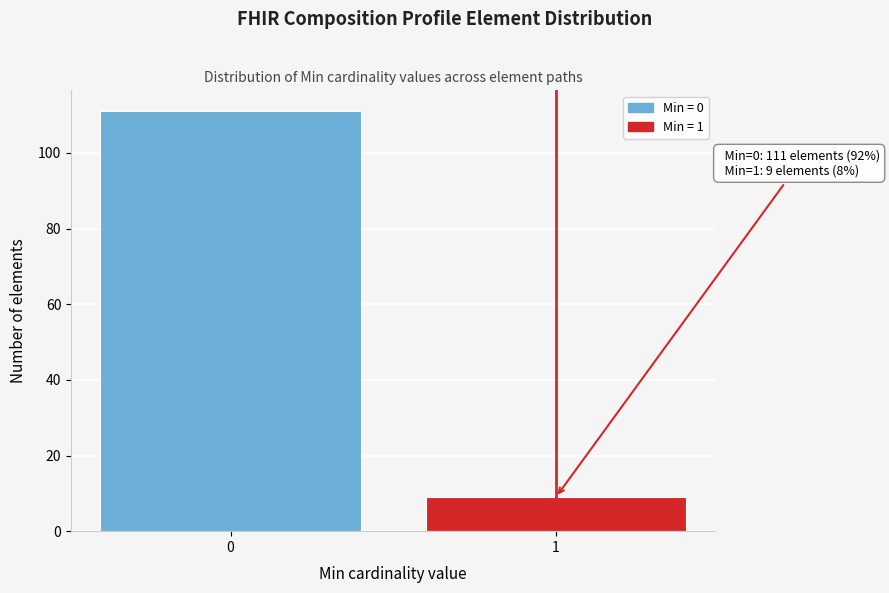

Reading left to right, list all the values displayed in this chart.

0=111	1=9